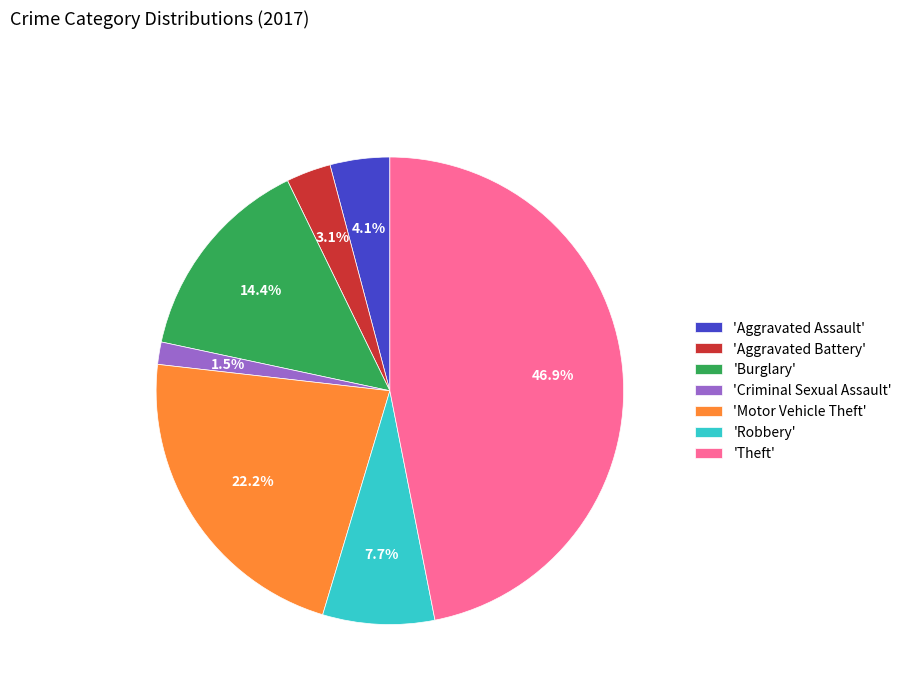

Is there a majority slice in this chart?

No